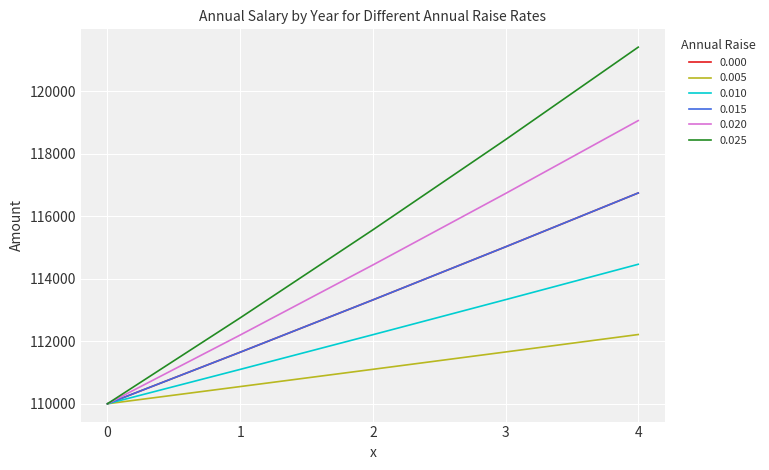

The value of 0.025 at 1 is 177147.1. True or false?

False